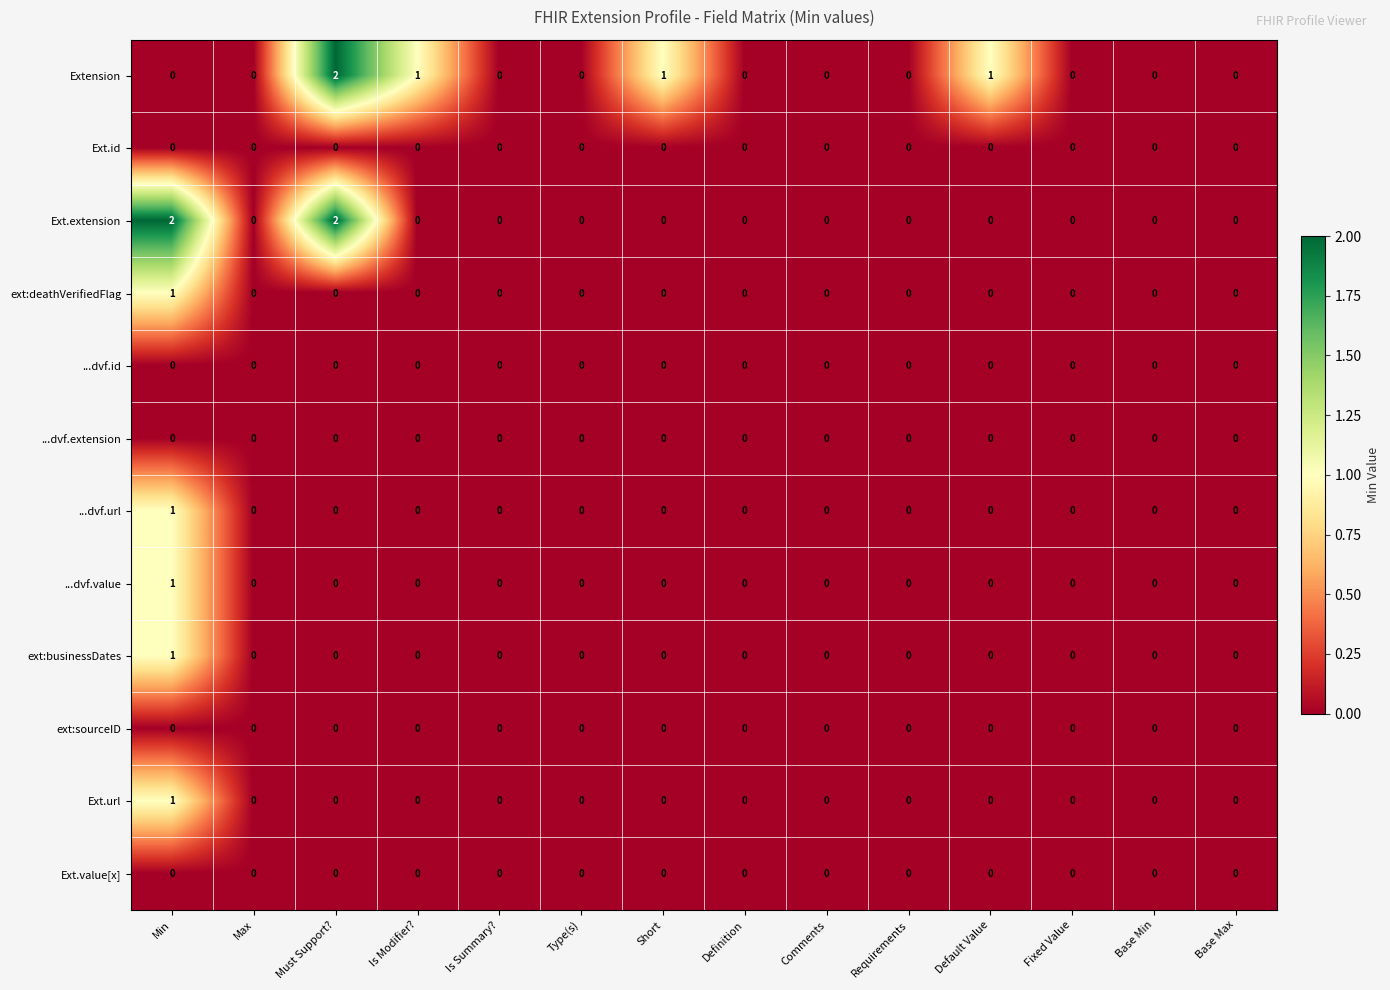

Count the Extension values in the range 0 to 1.

13